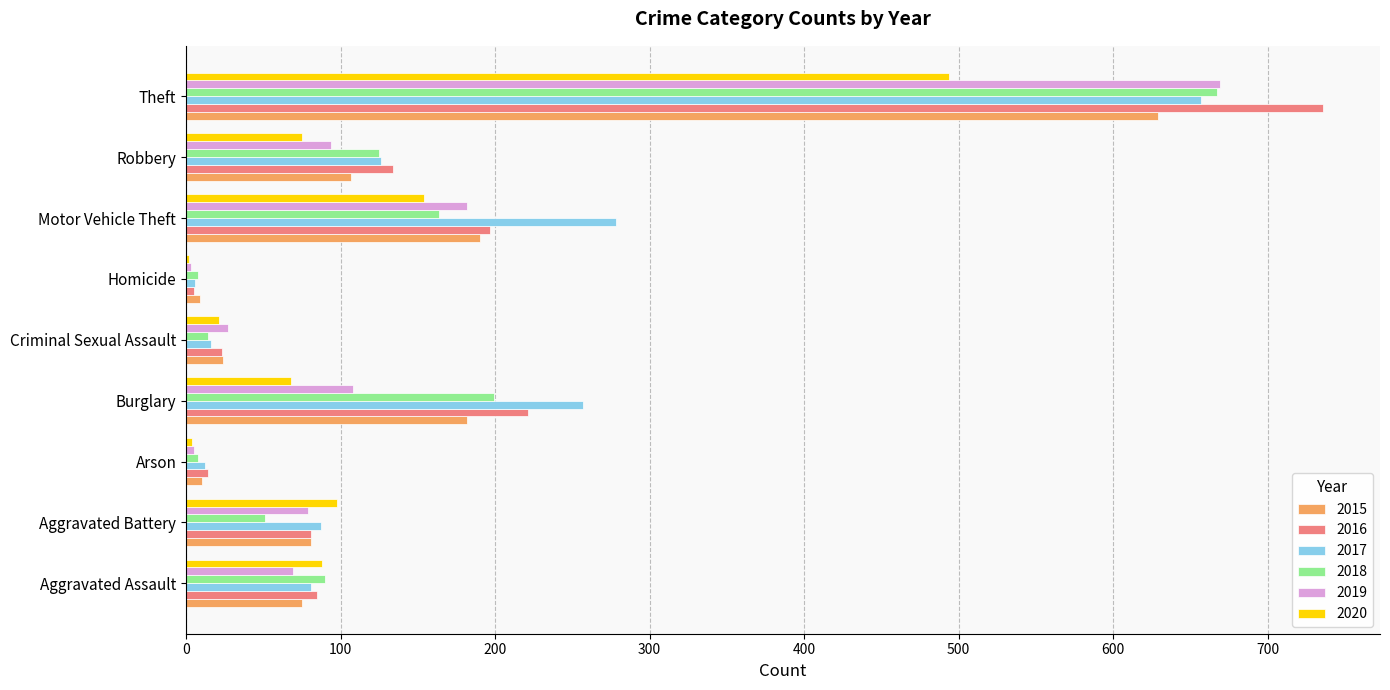

What is the maximum value for 2016?

736